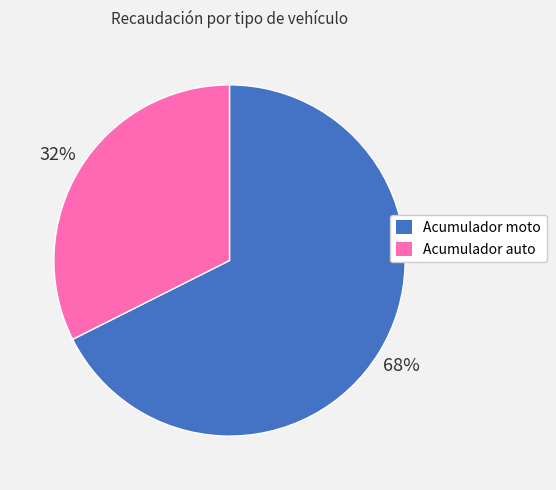

What is the smallest slice in the pie chart?

Acumulador auto